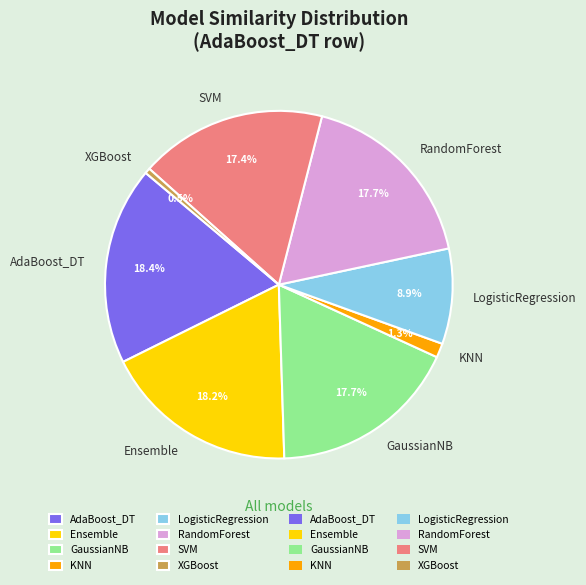

To the nearest percent, what percentage of the pie is LogisticRegression?

9%